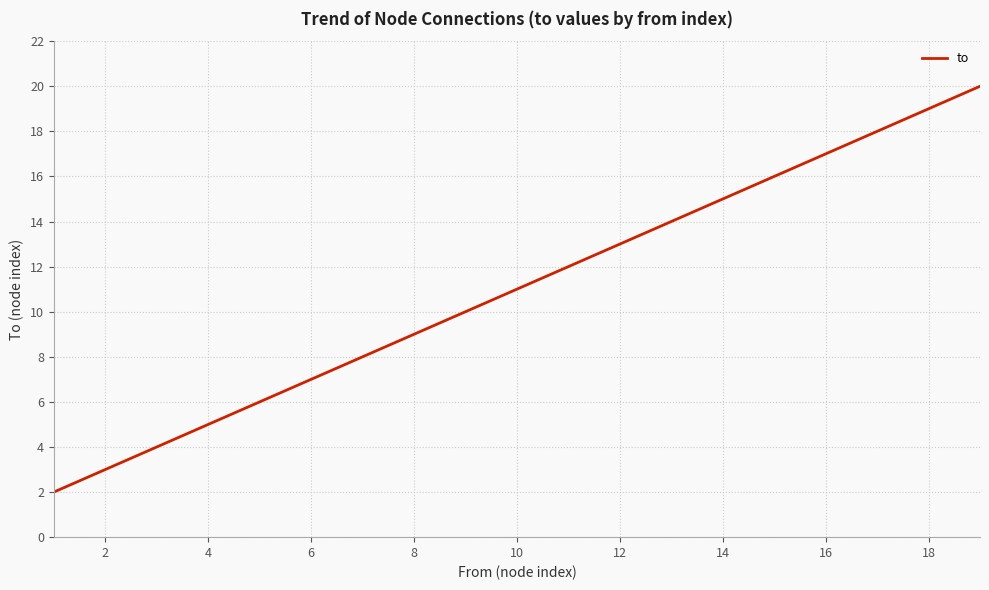

Count the number of data series in this chart.

1